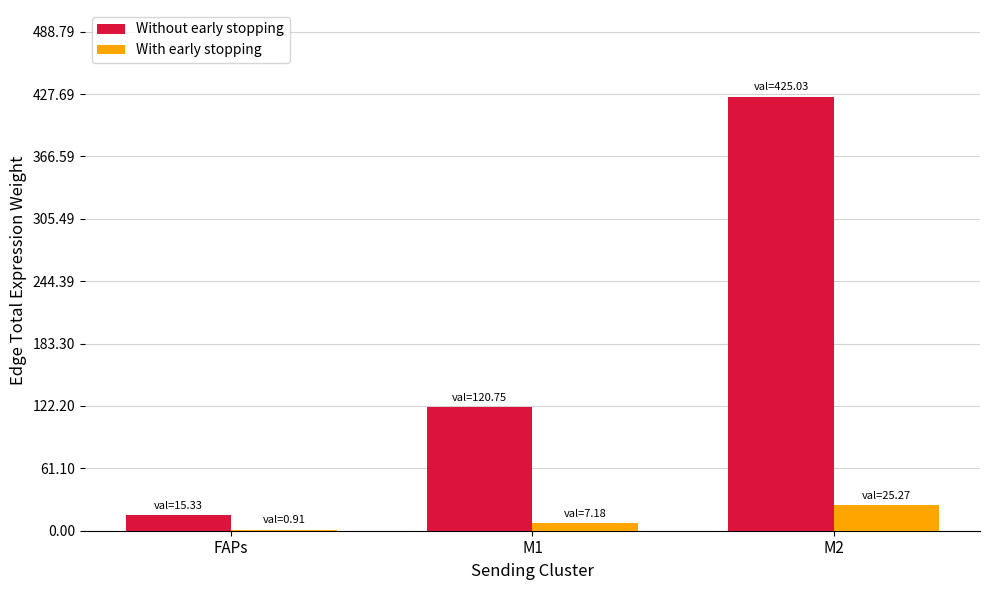

Are the bars horizontal?

No